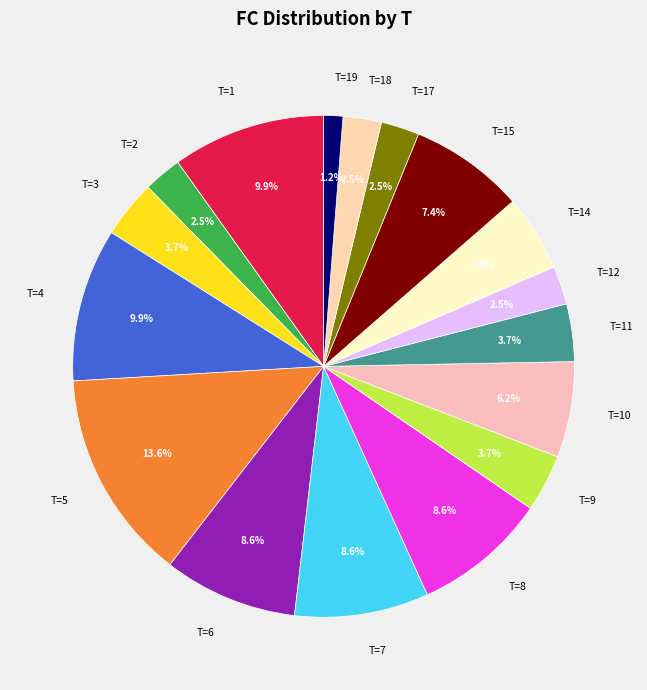

To the nearest percent, what is the average slice percentage?

6%